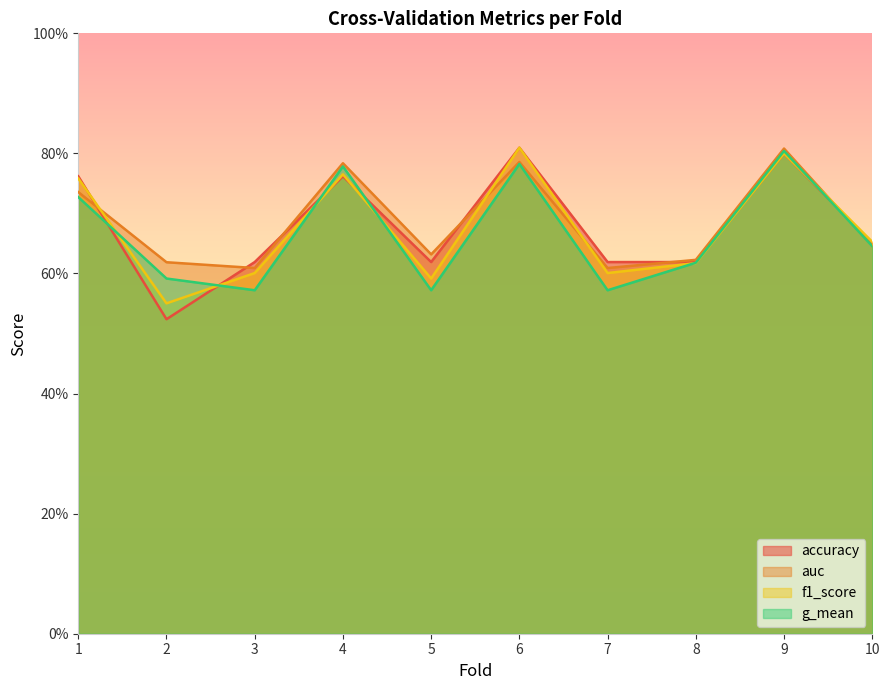

What are all the series names shown in the legend?

accuracy, auc, f1_score, g_mean